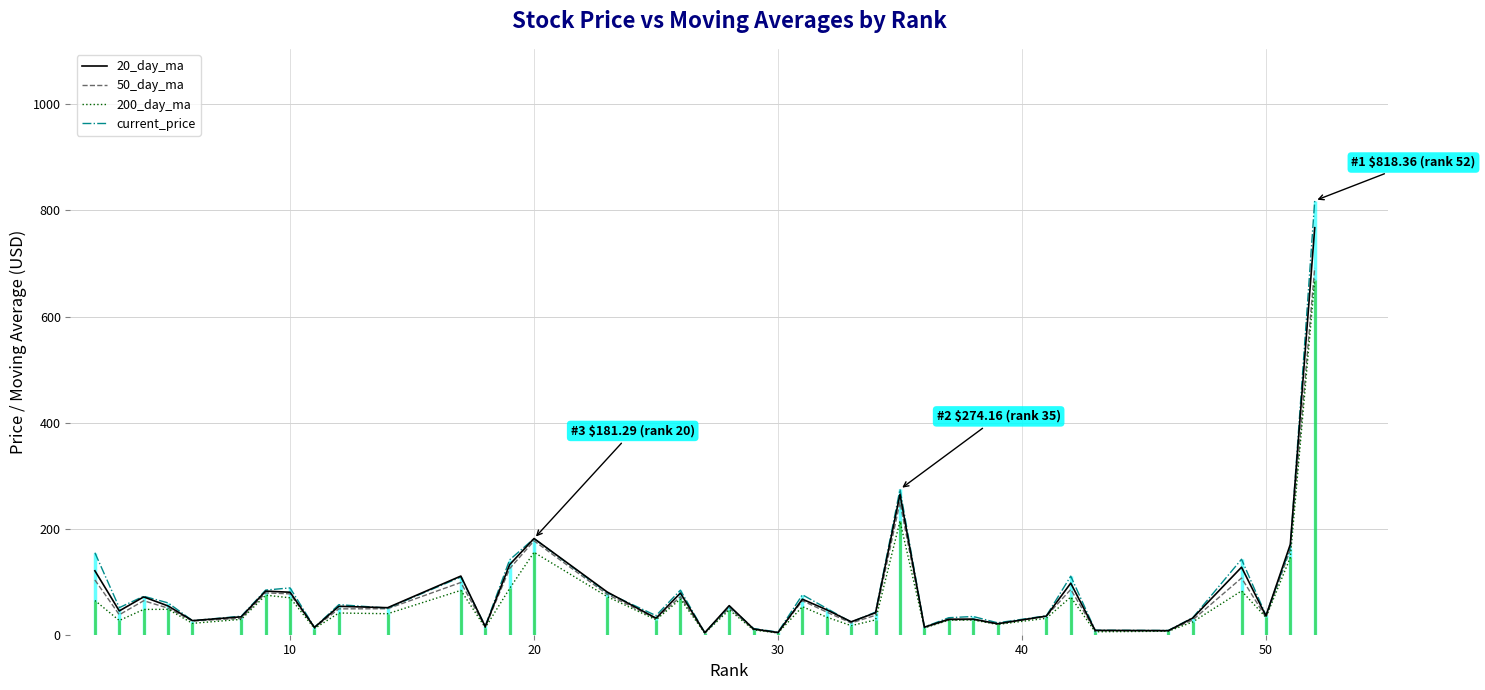

Is it true that 20_day_ma equals 35.5 at 50?

True